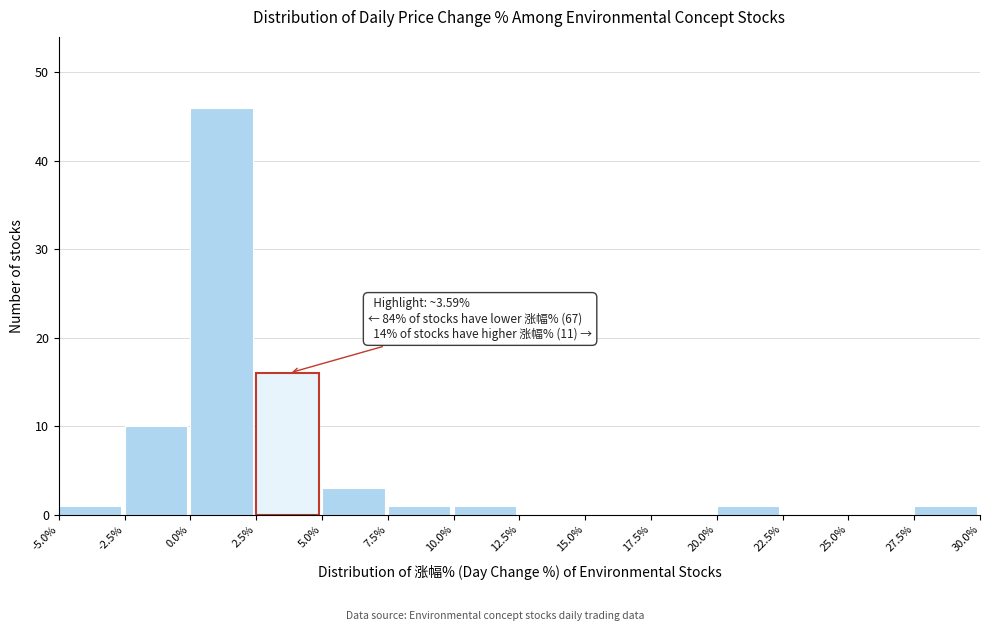

Over which range of the x-axis is the bar tallest?

0.0% to 2.5%